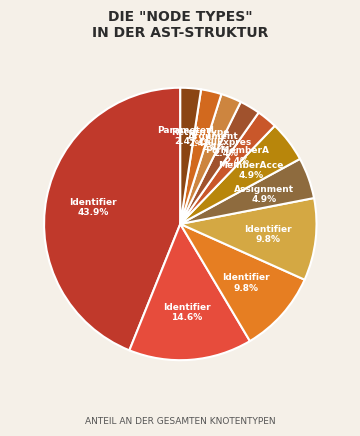

What is the largest slice in the pie chart?

Identifier